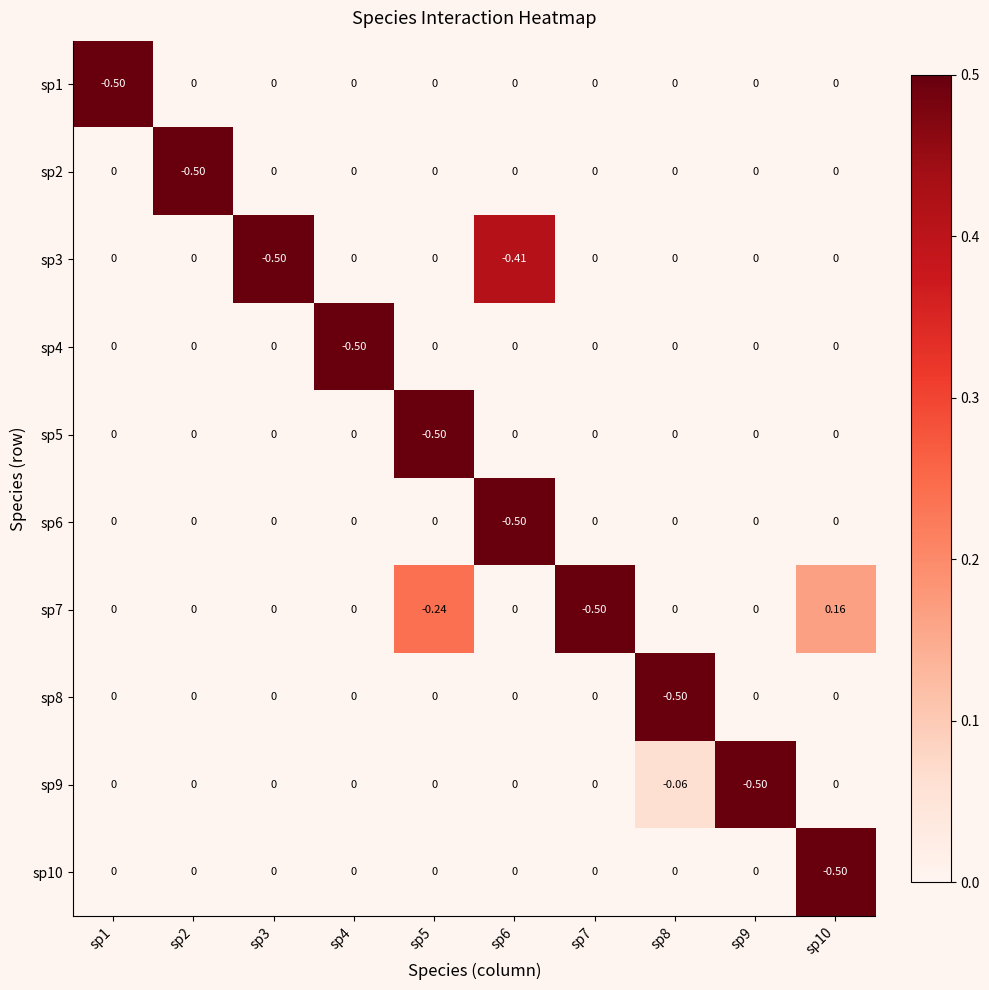

Is the value of sp4 at sp4 greater than the value of sp1 at sp10?

No